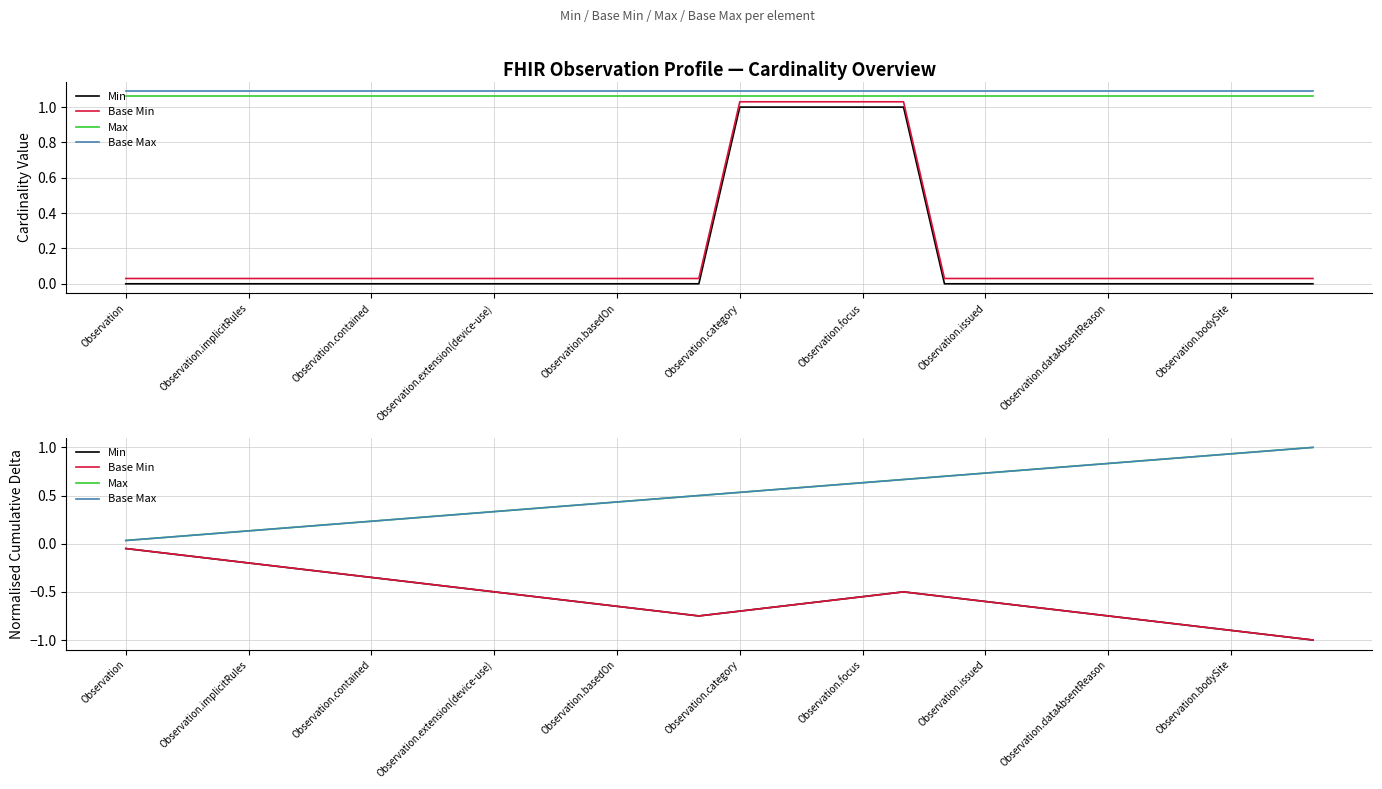

What is the value of the Min point at the 9th from the left?

-0.5